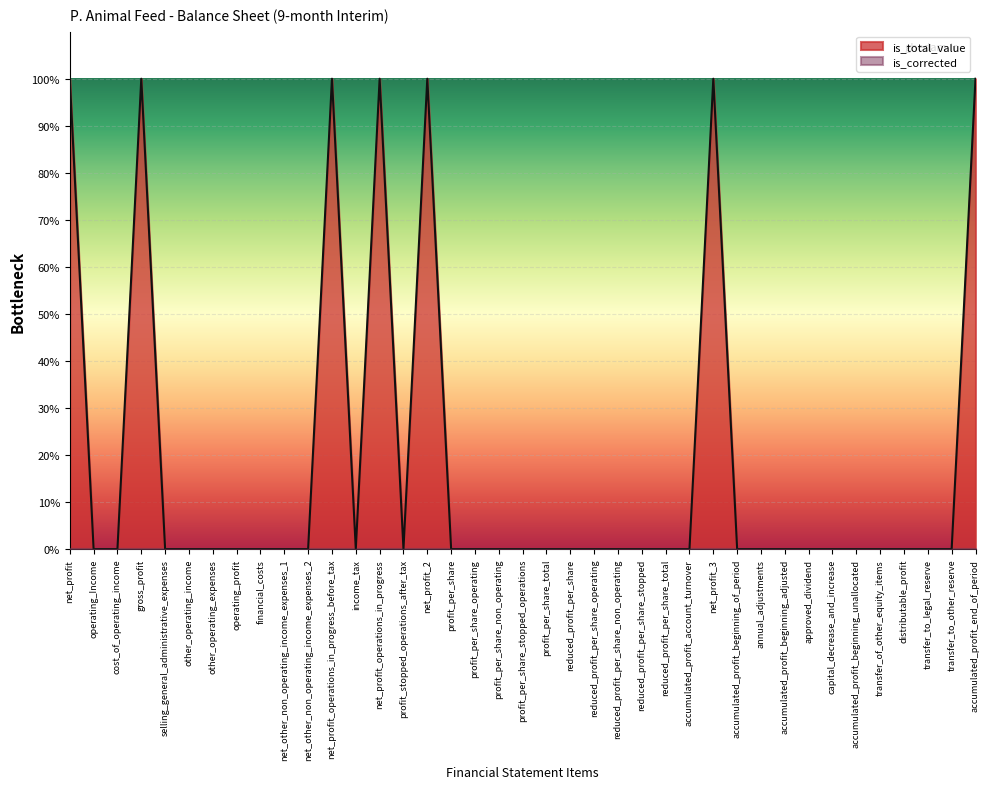

List the labels in order of value, smallest first.

operating_Income, cost_of_operating_income, selling_general_administrative_expenses, other_operating_income, other_operating_expenses, operating_profit, financial_costs, net_other_non_operating_income_expenses_1, net_other_non_operating_income_expenses_2, income_tax, profit_stopped_operations_after_tax, profit_per_share, profit_per_share_operating, profit_per_share_non_operating, profit_per_share_stopped_operations, profit_per_share_total, reduced_profit_per_share, reduced_profit_per_share_operating, reduced_profit_per_share_non_operating, reduced_profit_per_share_stopped, reduced_profit_per_share_total, accumulated_profit_account_turnover, accumulated_profit_beginning_of_period, annual_adjustments, accumulated_profit_beginning_adjusted, approved_dividend, capital_decrease_and_increase, accumulated_profit_beginning_unallocated, transfer_of_other_equity_items, distributable_profit, transfer_to_legal_reserve, transfer_to_other_reserve, net_profit, gross_profit, net_profit_operations_in_progress_before_tax, net_profit_operations_in_progress, net_profit_2, net_profit_3, accumulated_profit_end_of_period